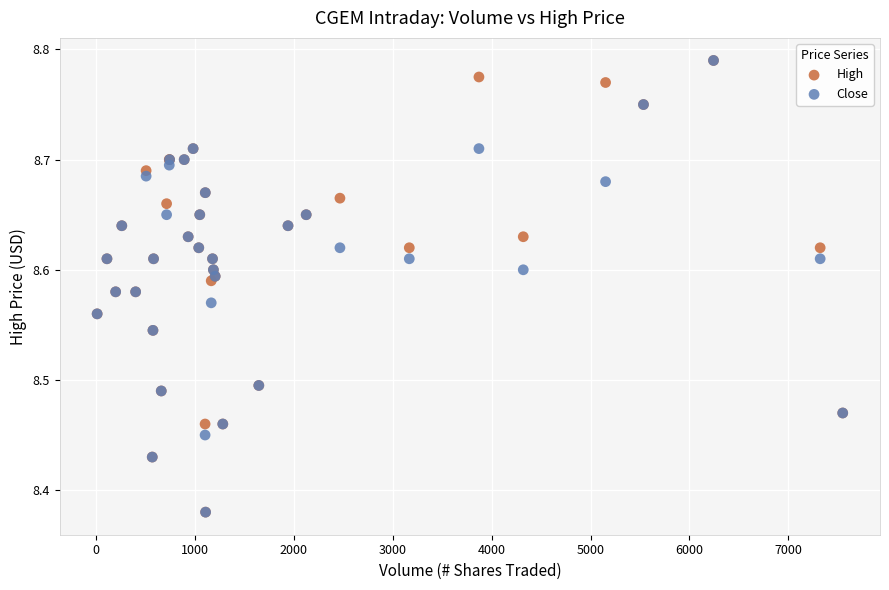

What are all the series names shown in the legend?

High, Close